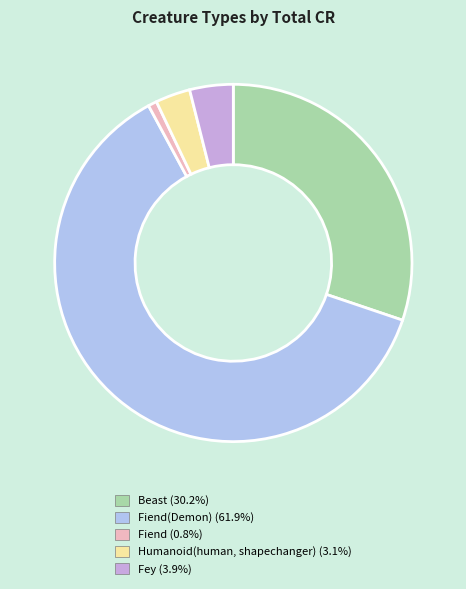

Does any single category account for the majority?

Yes